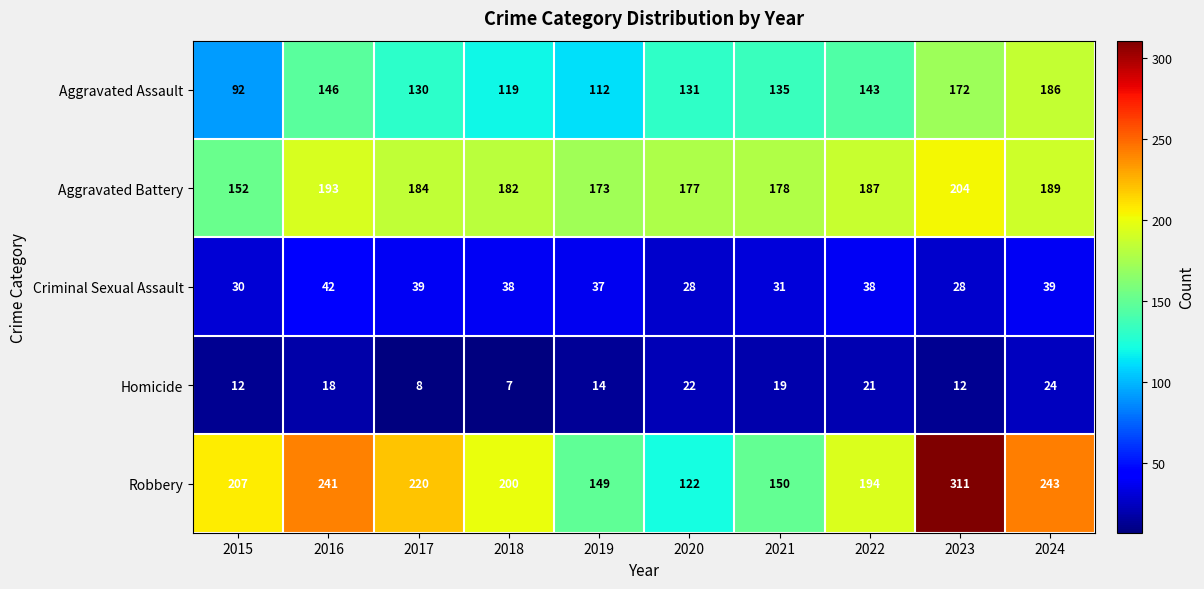

What is the sum of all Criminal Sexual Assault values?

350